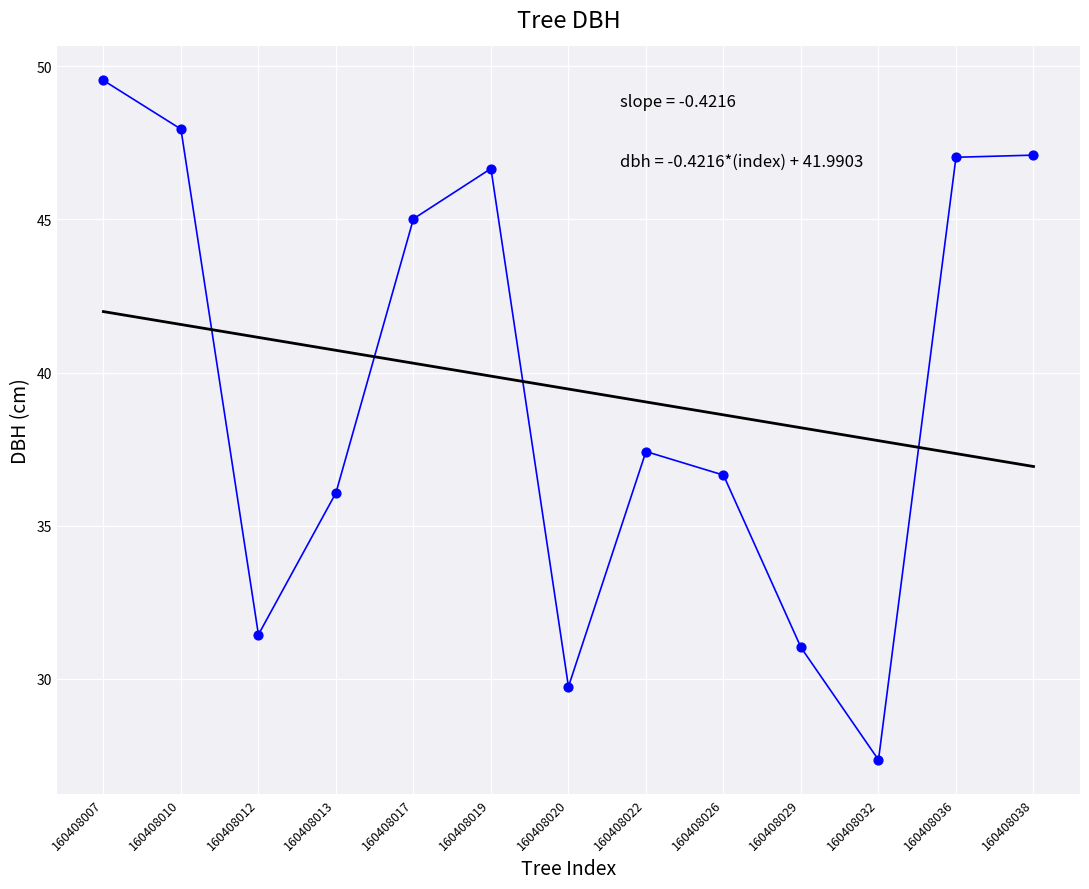

What Y value in the scatter plot is closest to 38?

37.4